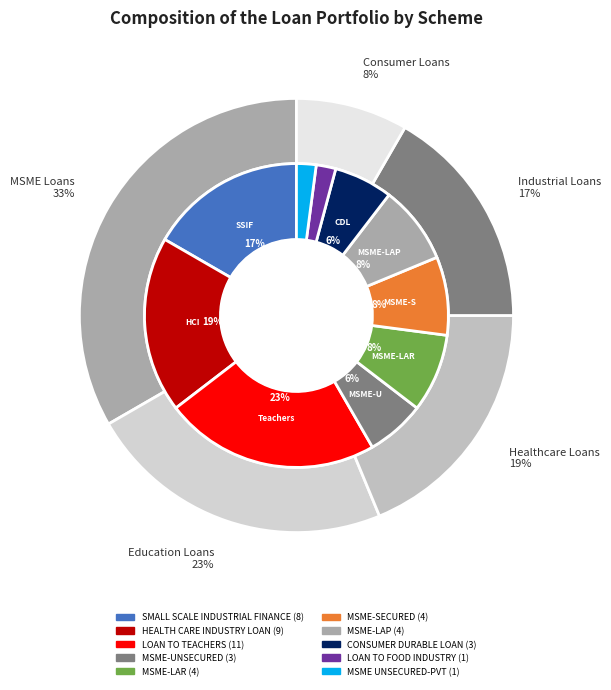

Do LOAN TO FOOD INDUSTRY and MSME-LAR together represent more than half of the pie?

No